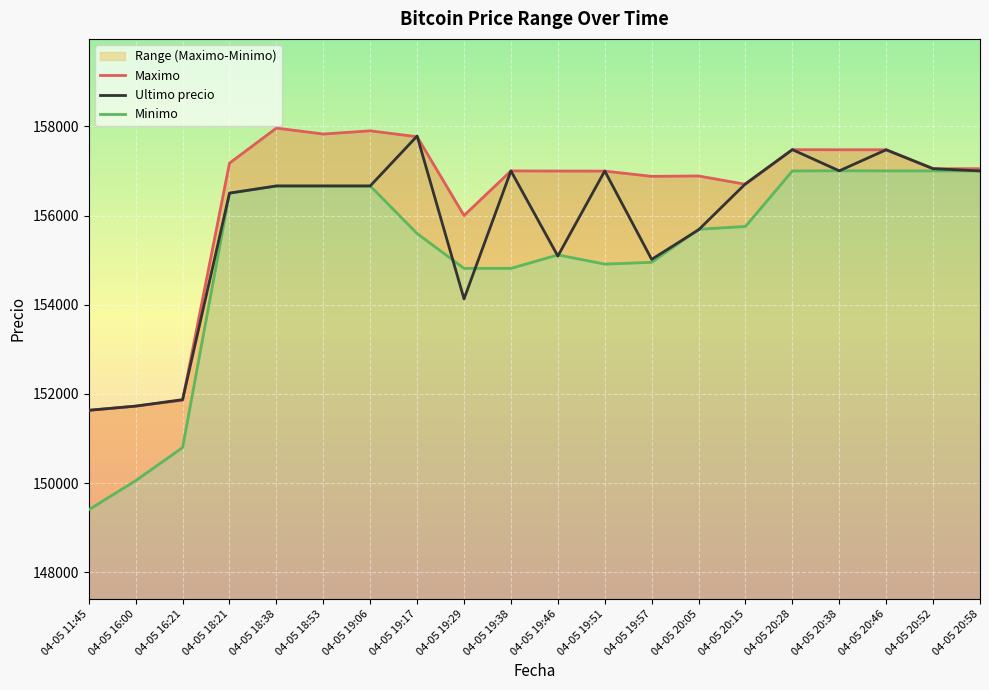

Rank the series by their average value, from lowest to highest.

Minimo, Ultimo precio, Maximo